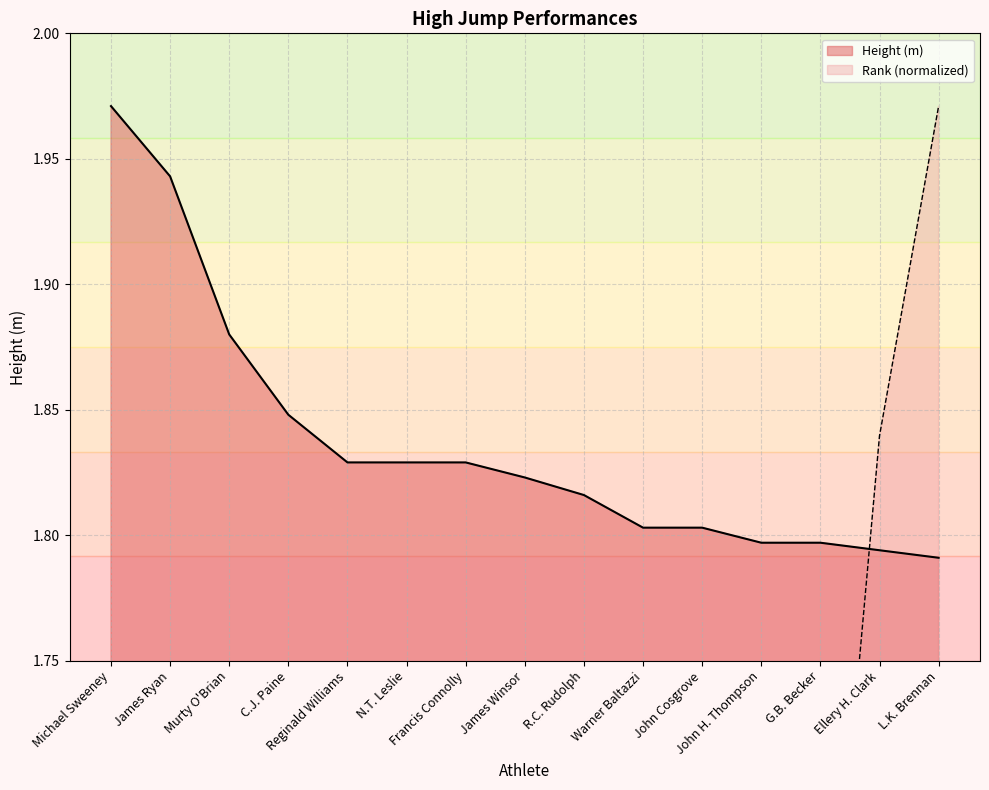

List the labels in order of Height (m) value, largest first.

Michael Sweeney, James Ryan, Murty O'Brian, C.J. Paine, Reginald Williams, N.T. Leslie, Francis Connolly, James Winsor, R.C. Rudolph, Warner Baltazzi, John Cosgrove, John H. Thompson, G.B. Becker, Ellery H. Clark, L.K. Brennan